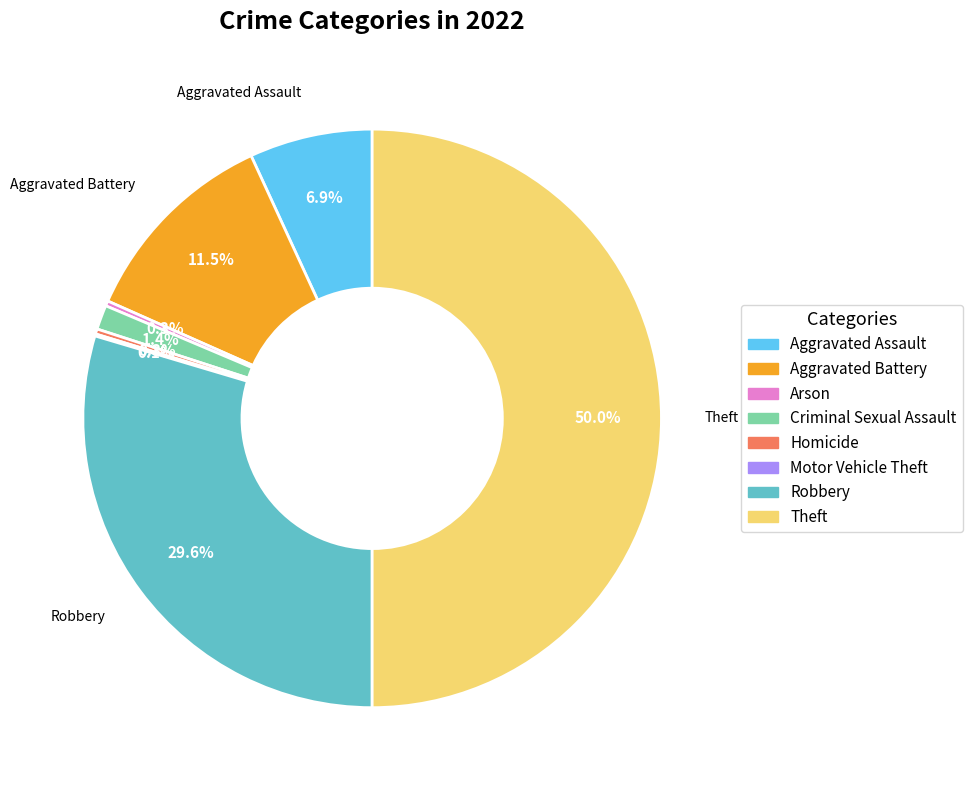

To the nearest percent, what percentage of the pie is Theft?

50%